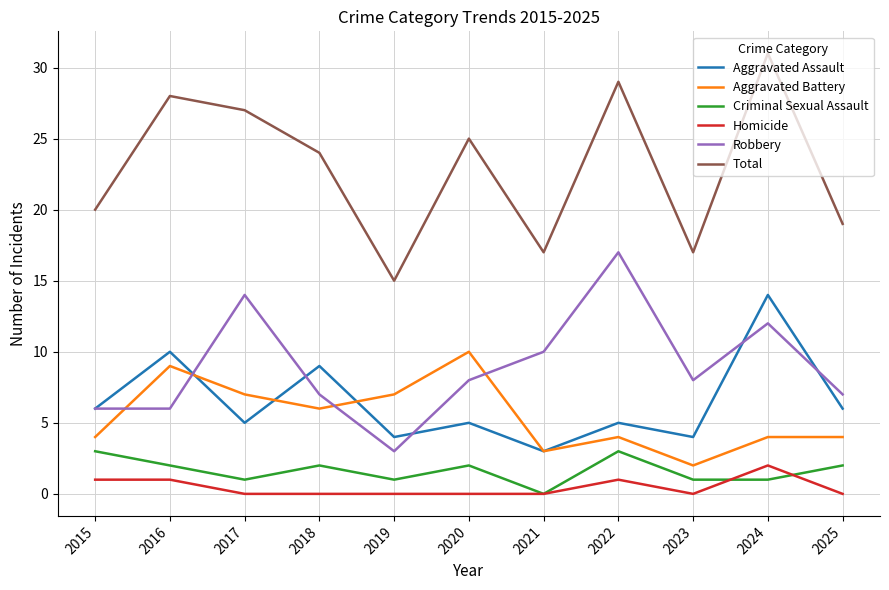

Between 2019 and 2024, which series saw the biggest shift?

Total